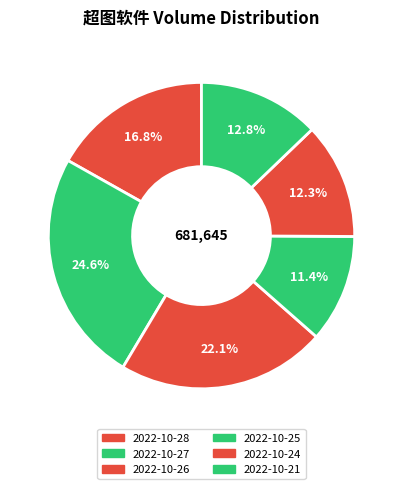

How many slices are in this pie chart?

6